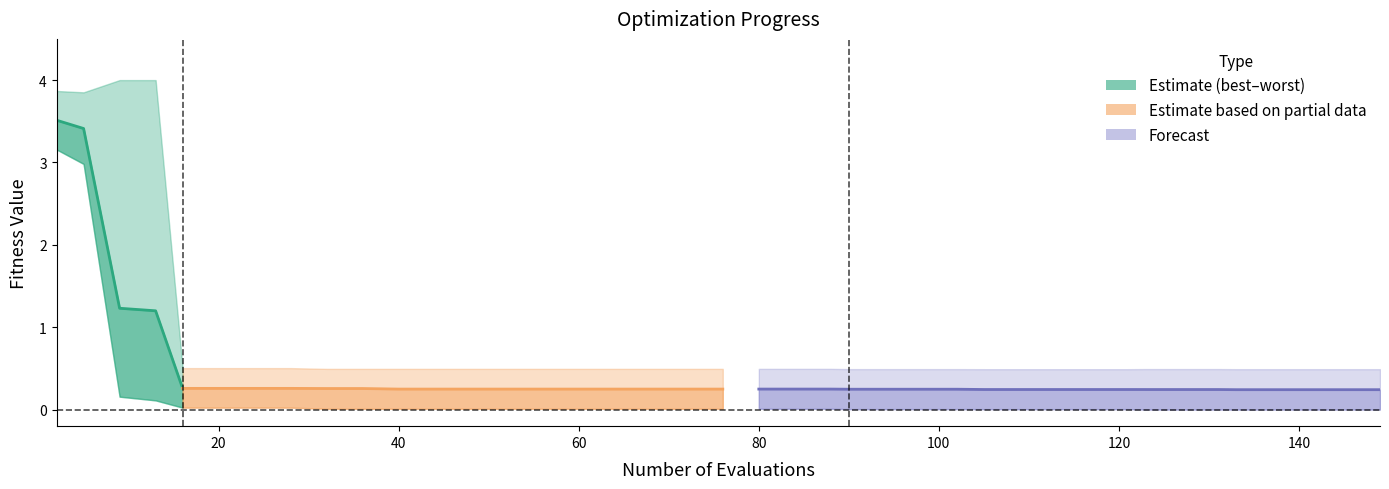

Does the chart display data point markers on the line(s)?

No